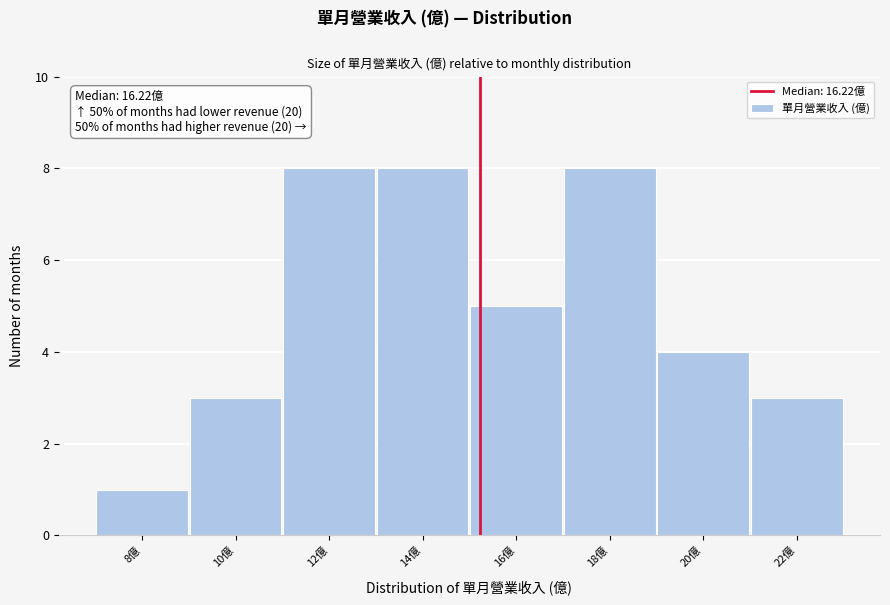

Reading left to right, transcribe all the data shown in this chart.

1	3	8	8	5	8	4	3